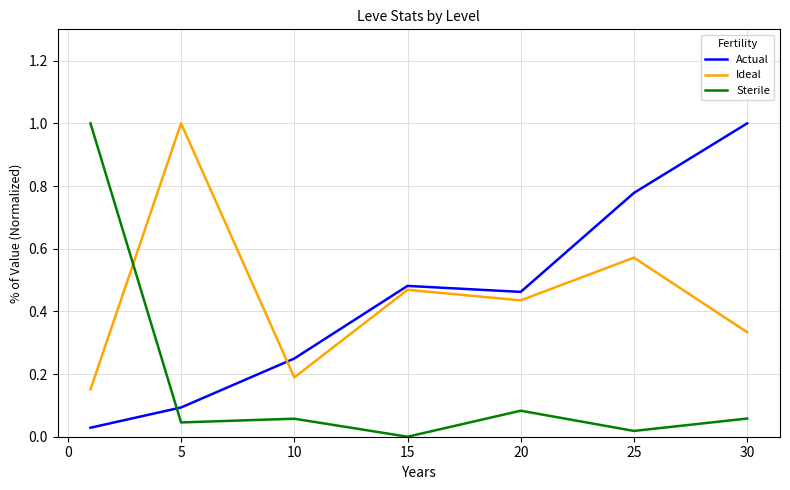

What is the greatest value displayed?

1.0